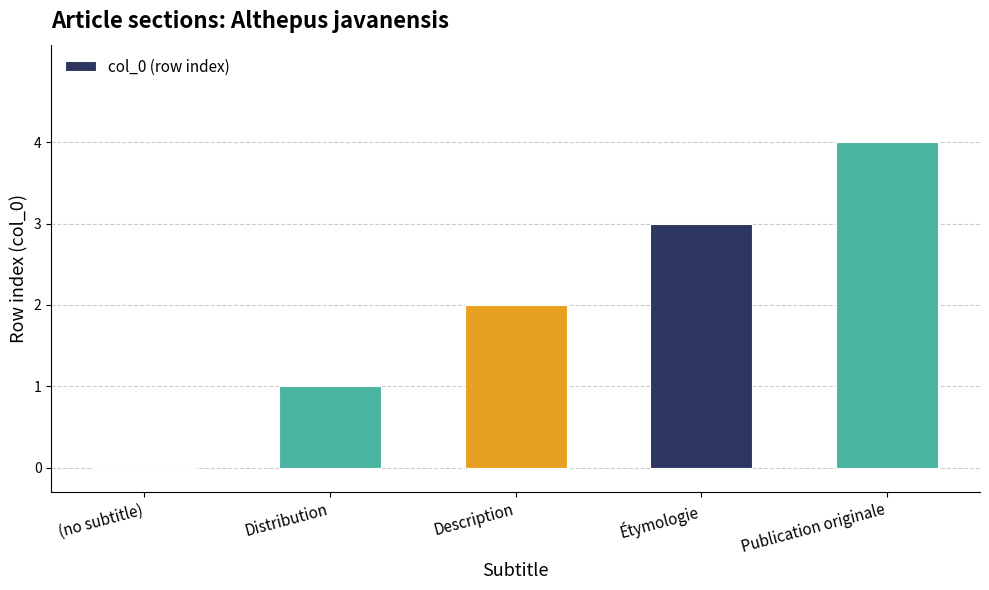

Are the bars horizontal?

No